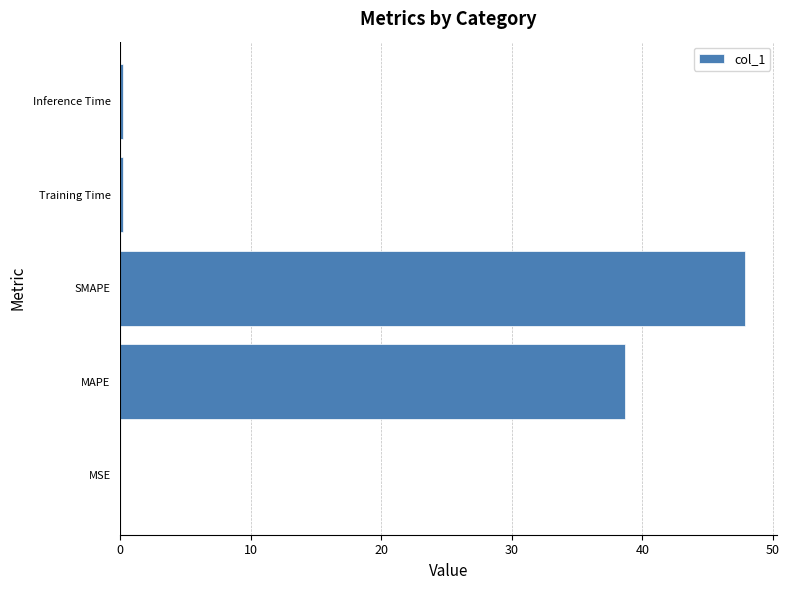

Which has a higher value, SMAPE or MAPE?

SMAPE